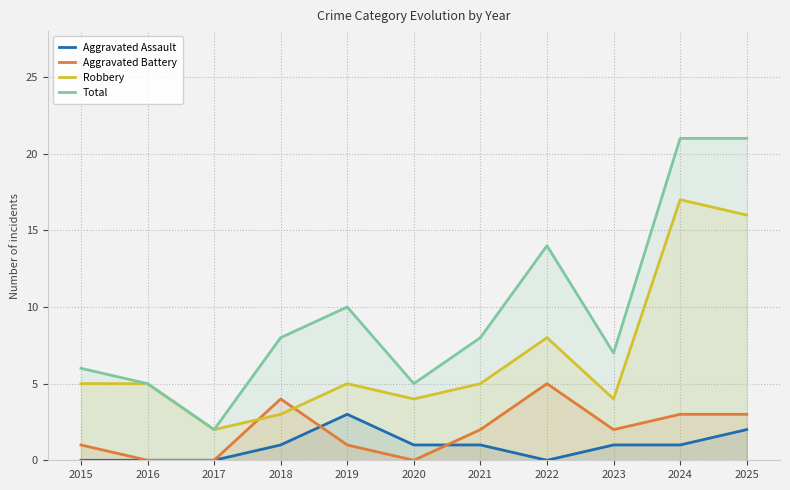

Which has a higher value, 2022 or 2024?

2024